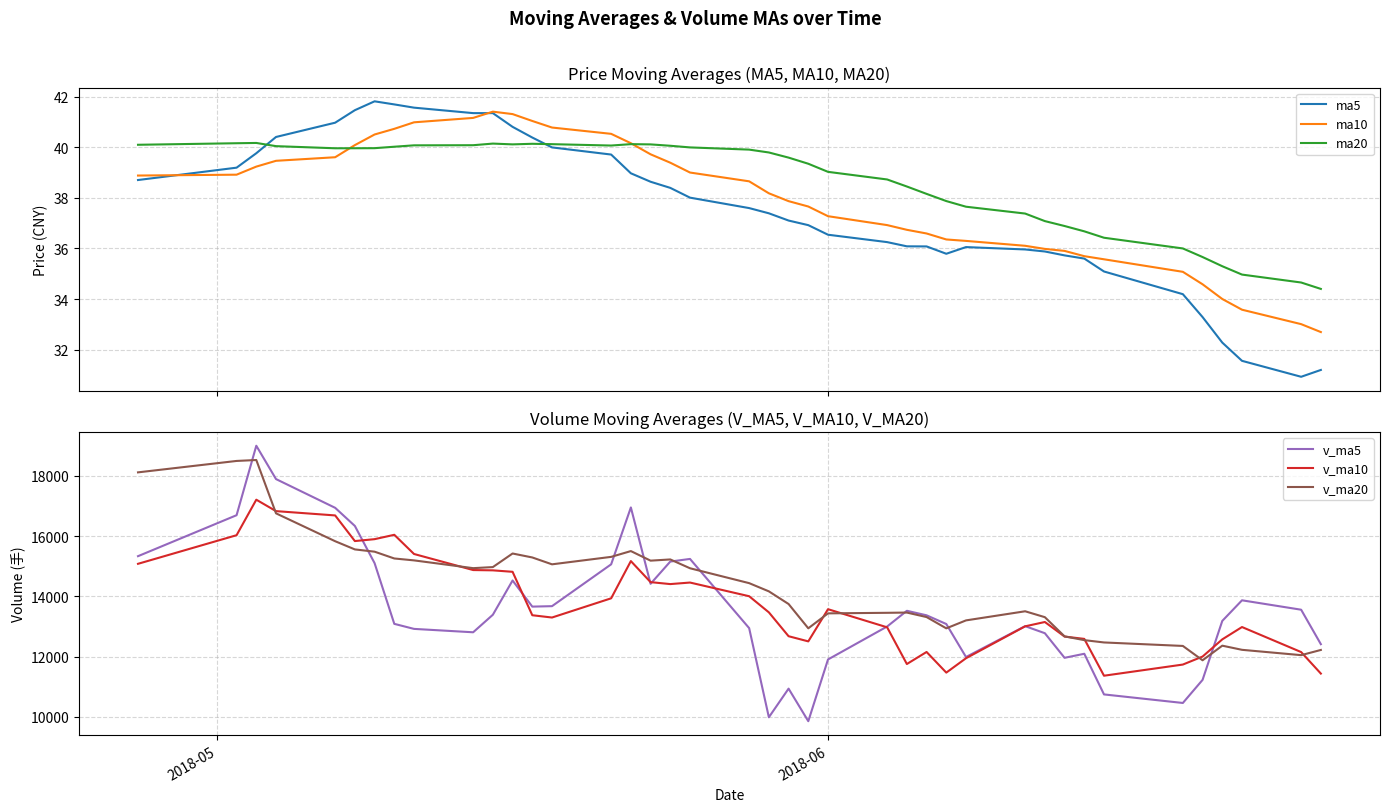

What is the value of the v_ma5 point at the 11th from the left?

13009.9